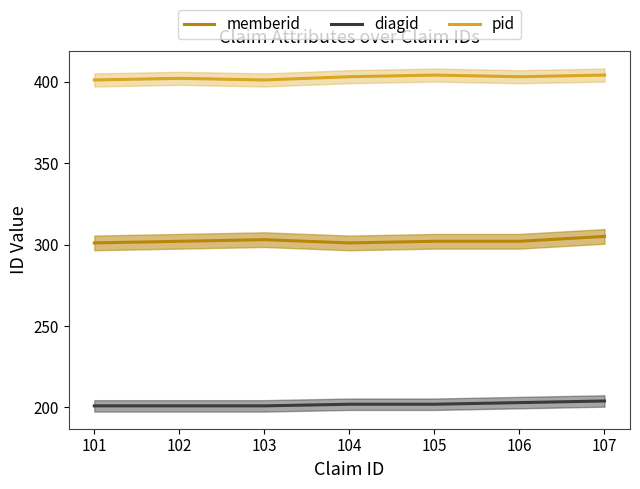

What is the difference between the maximum and minimum values in the memberid series?

4